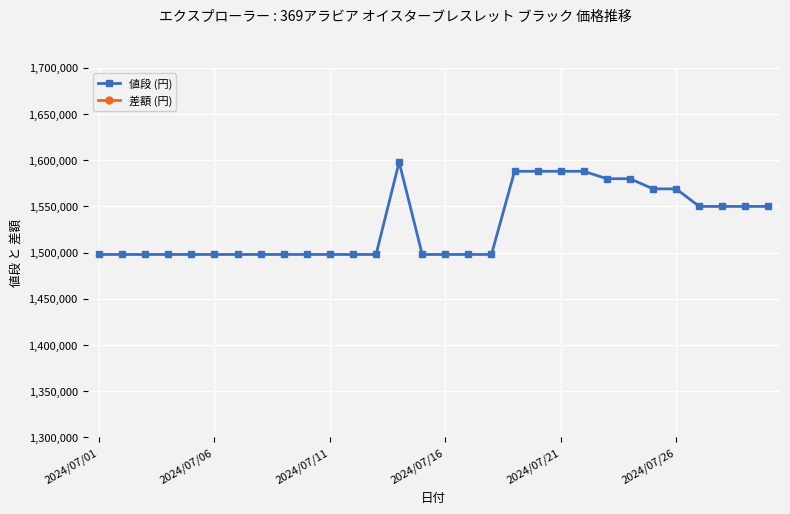

Rank the series by their maximum value, from lowest to highest.

差額 (円), 値段 (円)